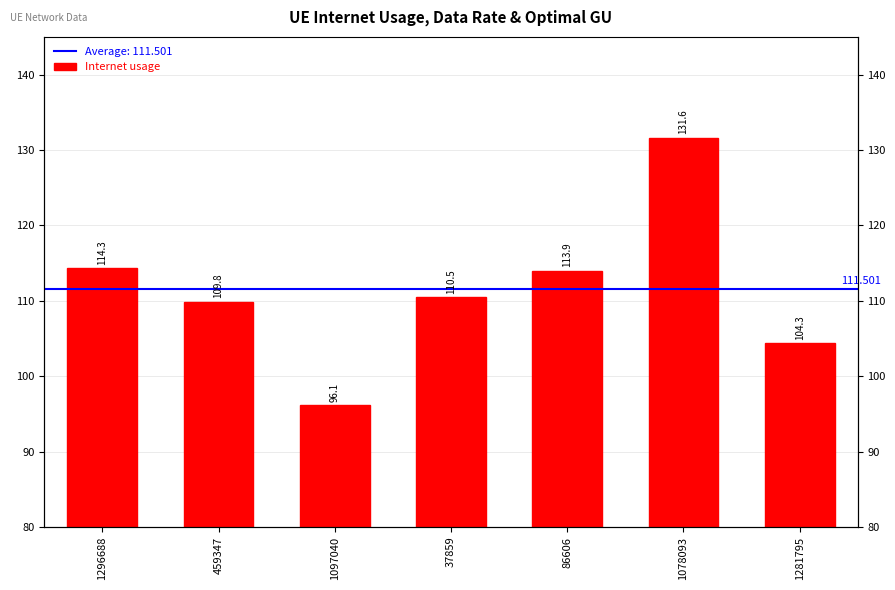

What is the change in value from 1296688 to 1281795?

-9.9